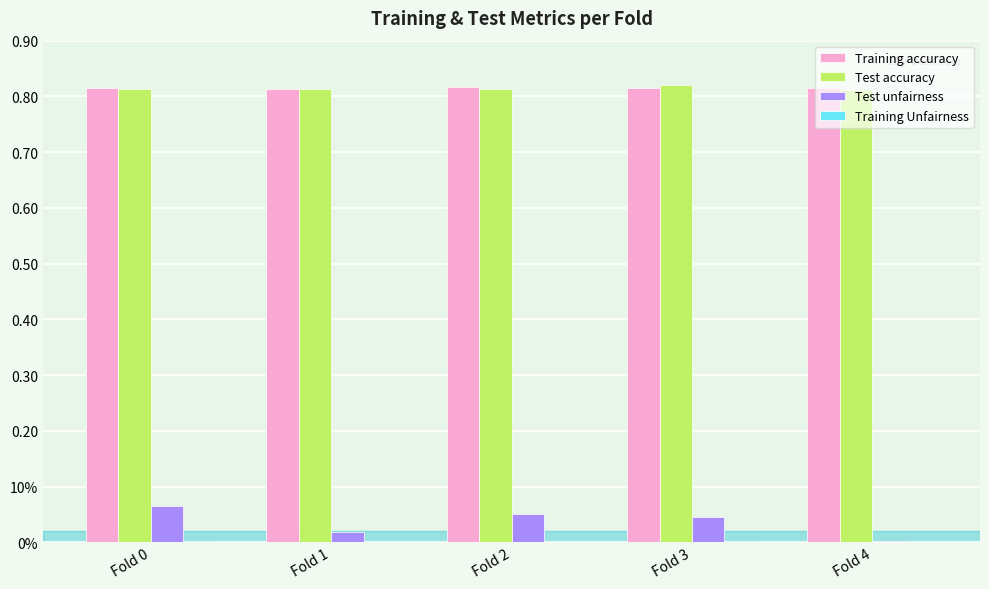

What value does the Training accuracy series have at Fold 4?

0.8